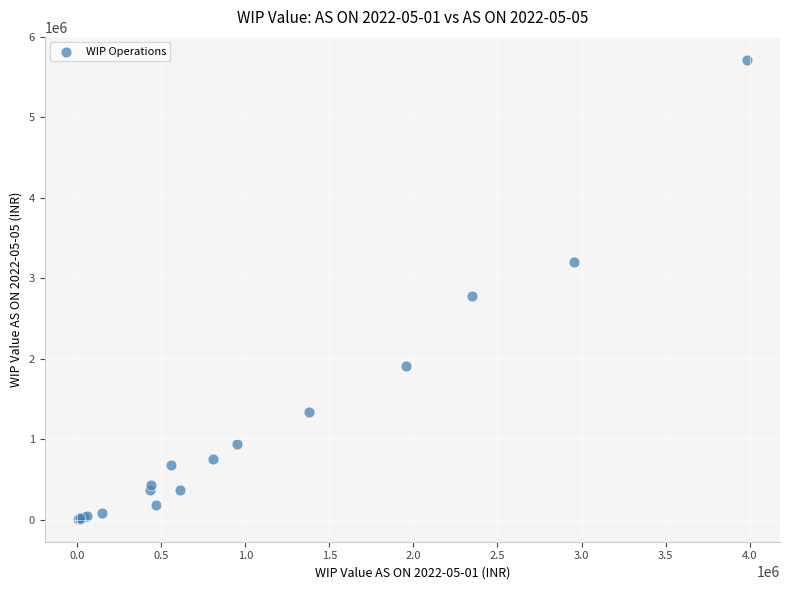

What Y value in the scatter plot is closest to 2865200?

2776817.1